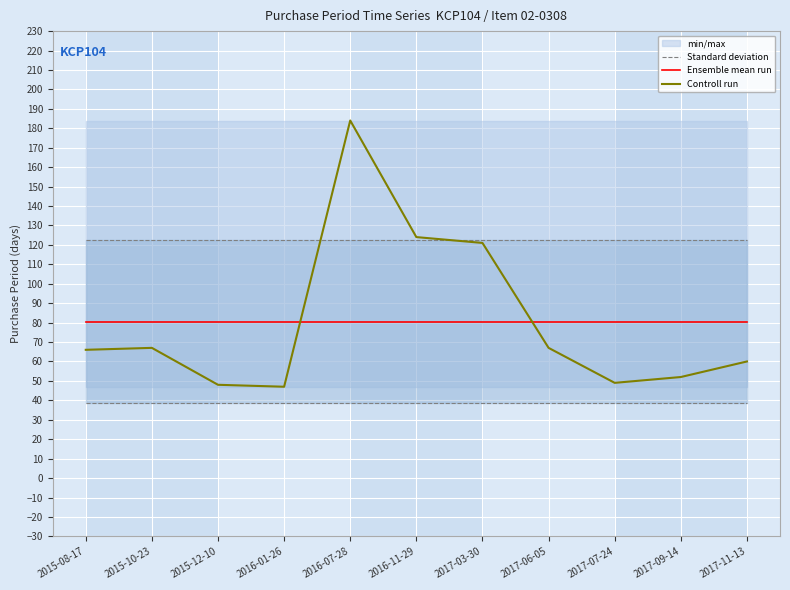

What is the highest value of the Standard deviation series?

122.3